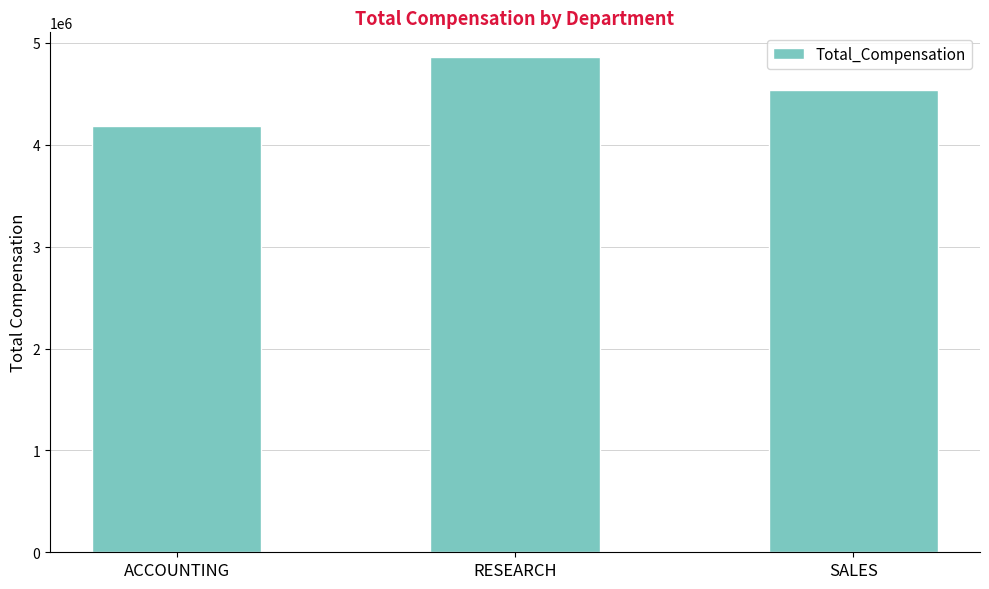

What is the value of the 3rd bar from the left?

4533300